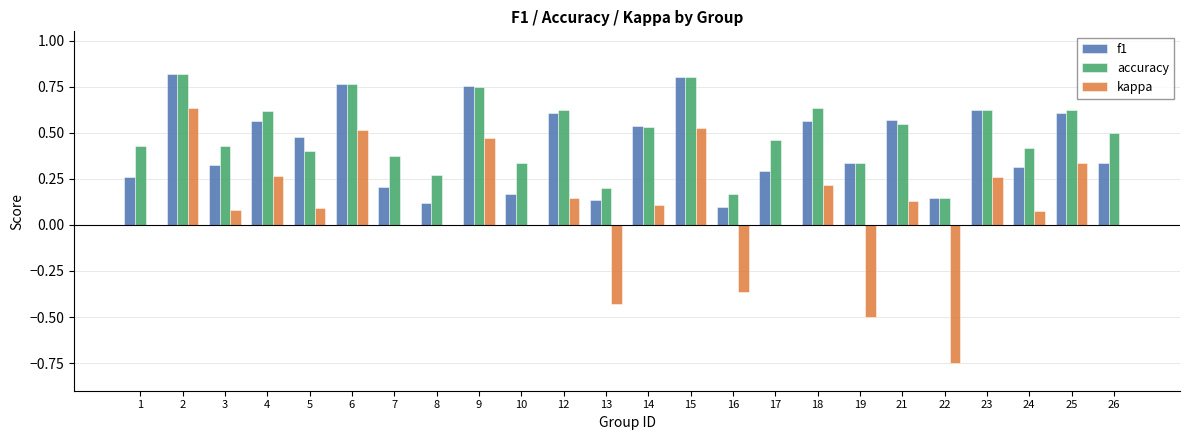

True or false: f1 has a value of 0.6 at 19.

False